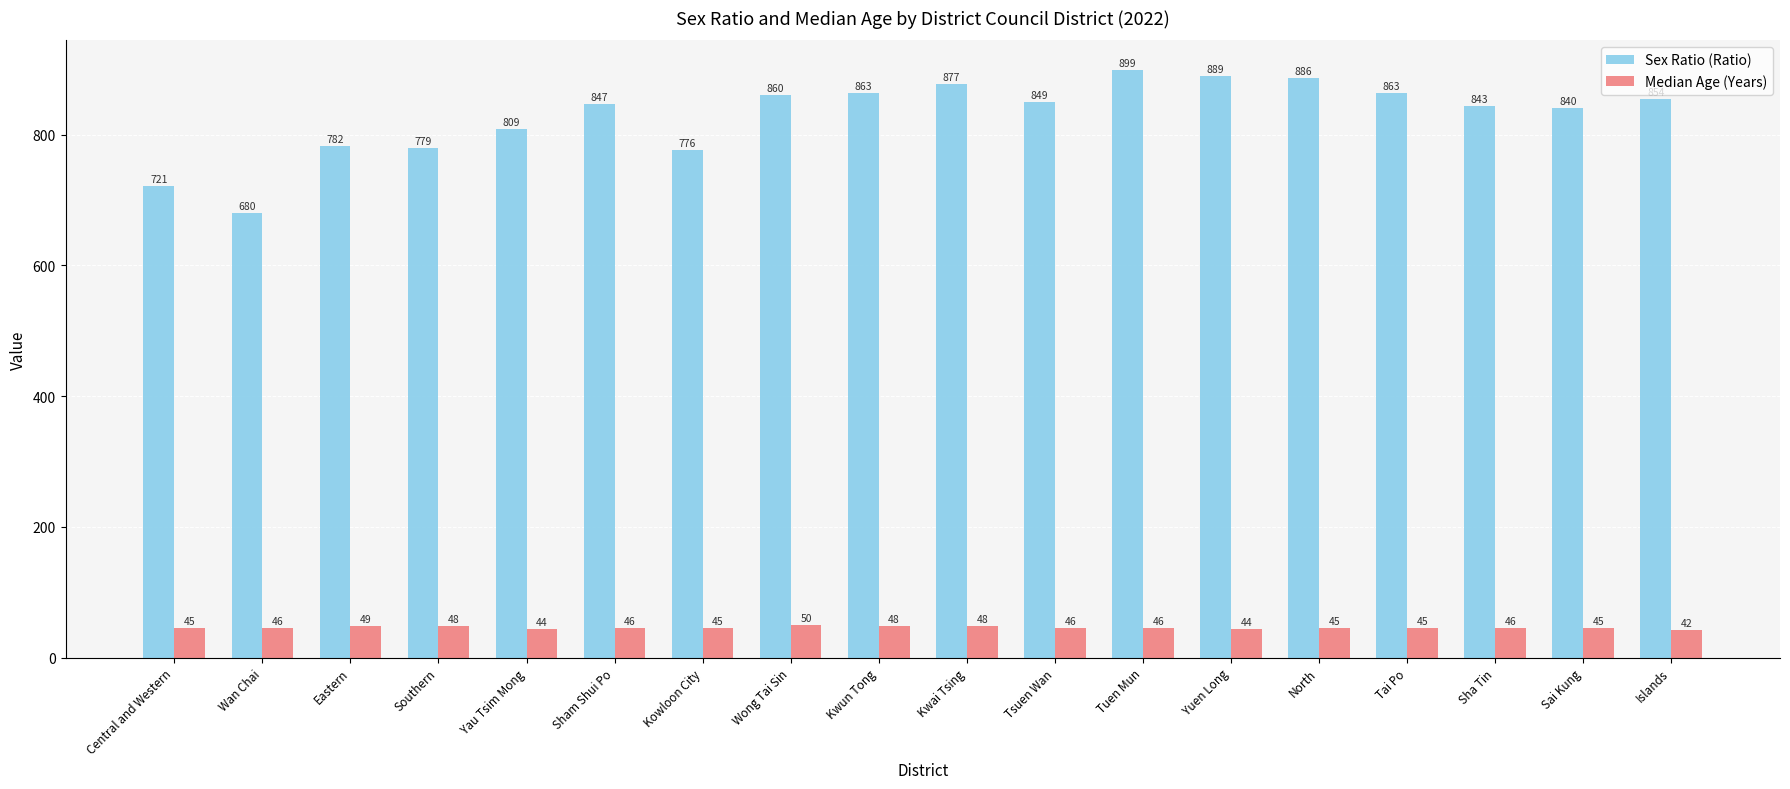

Which series has the widest spread of values?

Sex Ratio (Ratio)